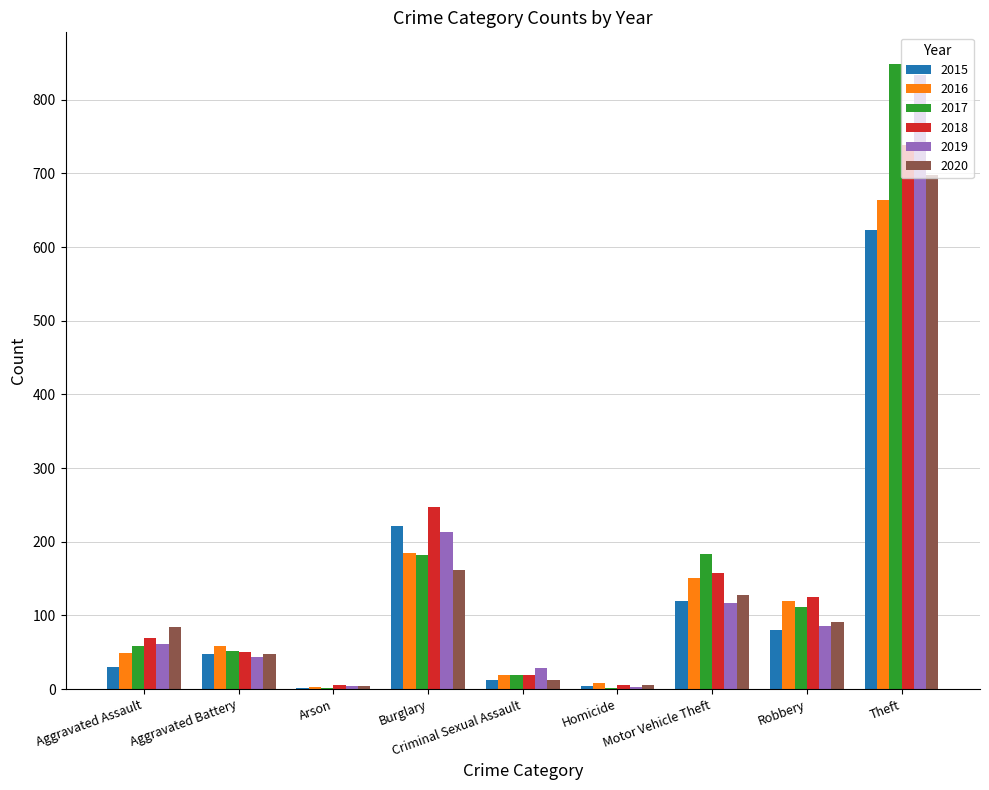

Which series has the largest range (max minus min)?

2017